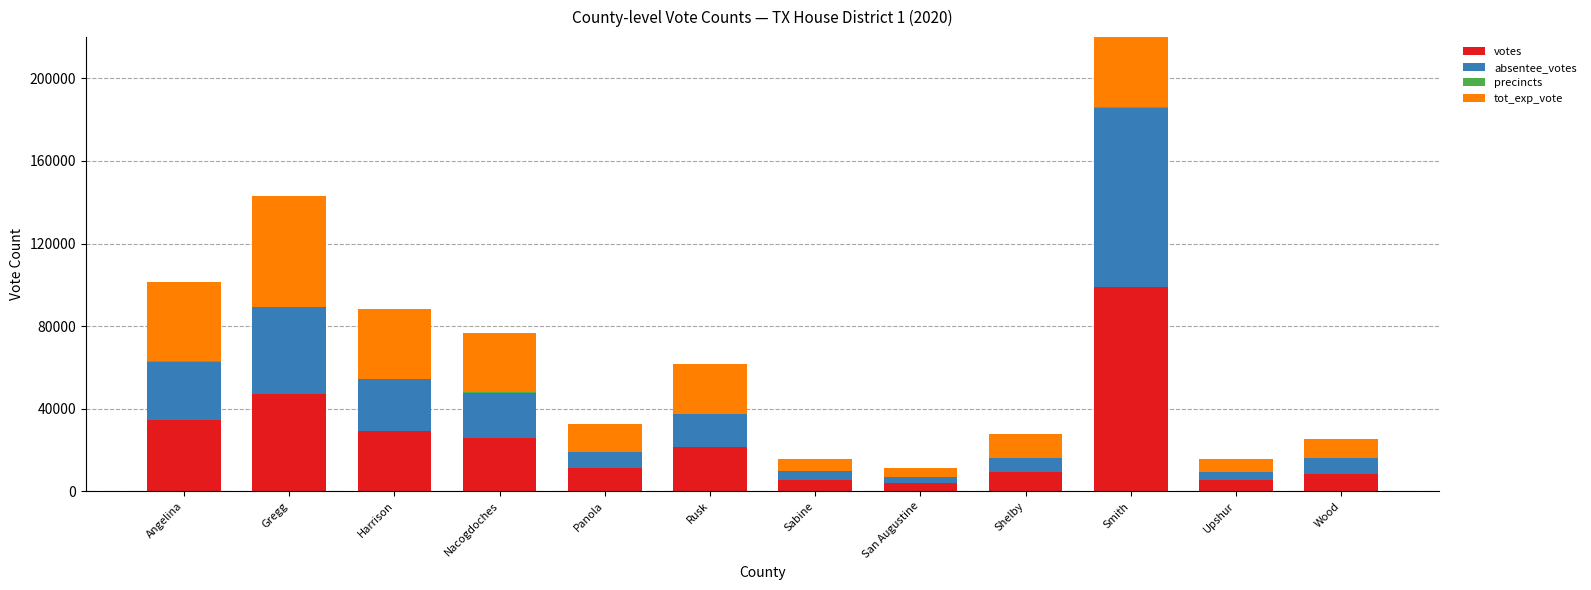

Between Nacogdoches and Angelina, which is larger?

Angelina